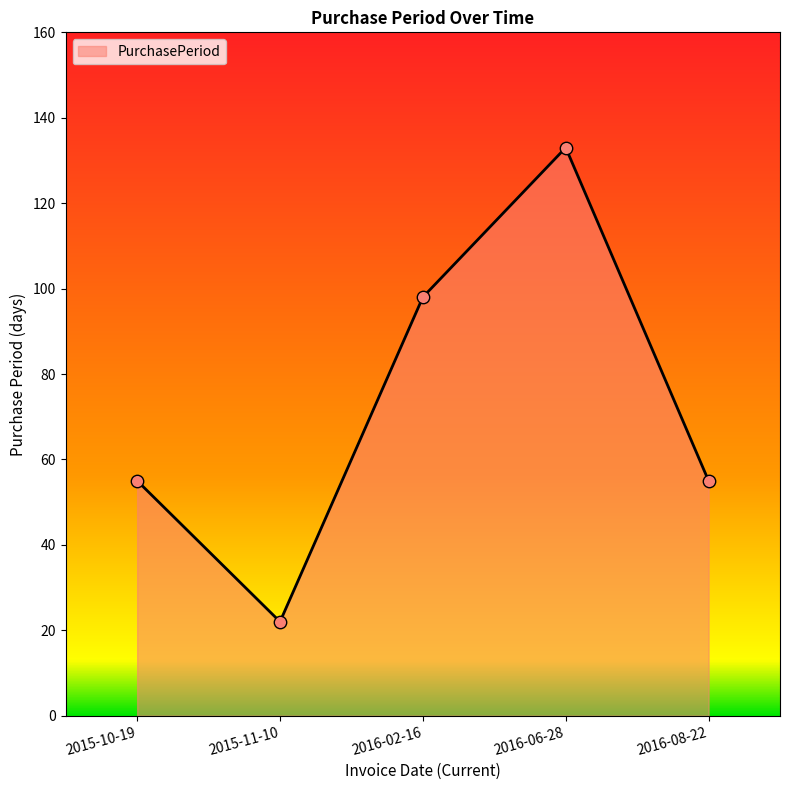

What is the ratio of the value at 2016-08-22 to the value at 2016-06-28?

0.4